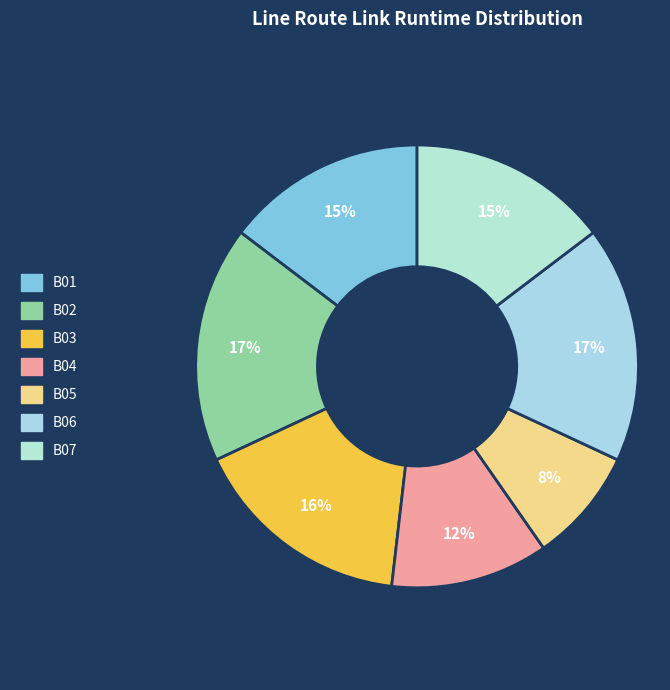

Does B02 represent more than half of the total?

No